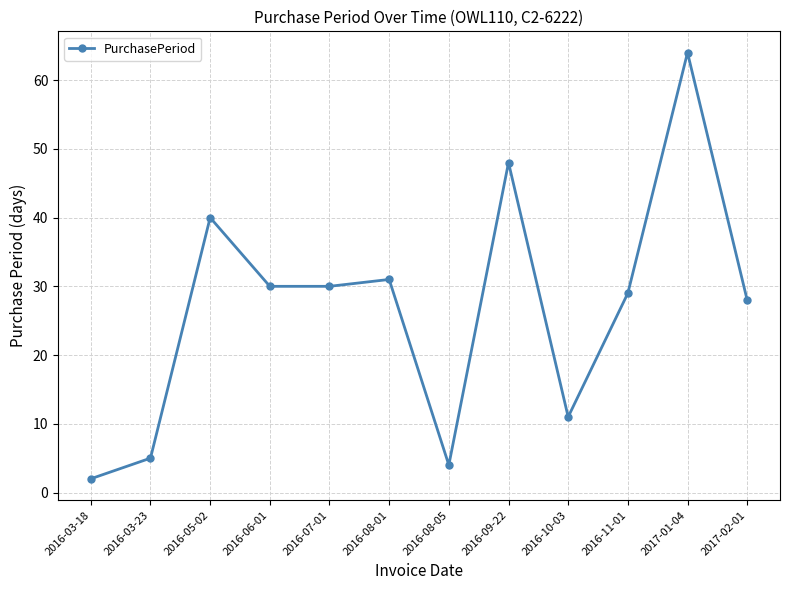

What is the smallest value displayed?

2